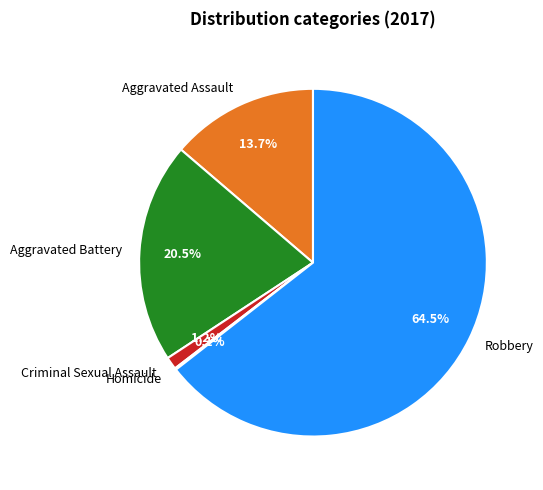

Does Robbery account for over 50% of the chart?

Yes